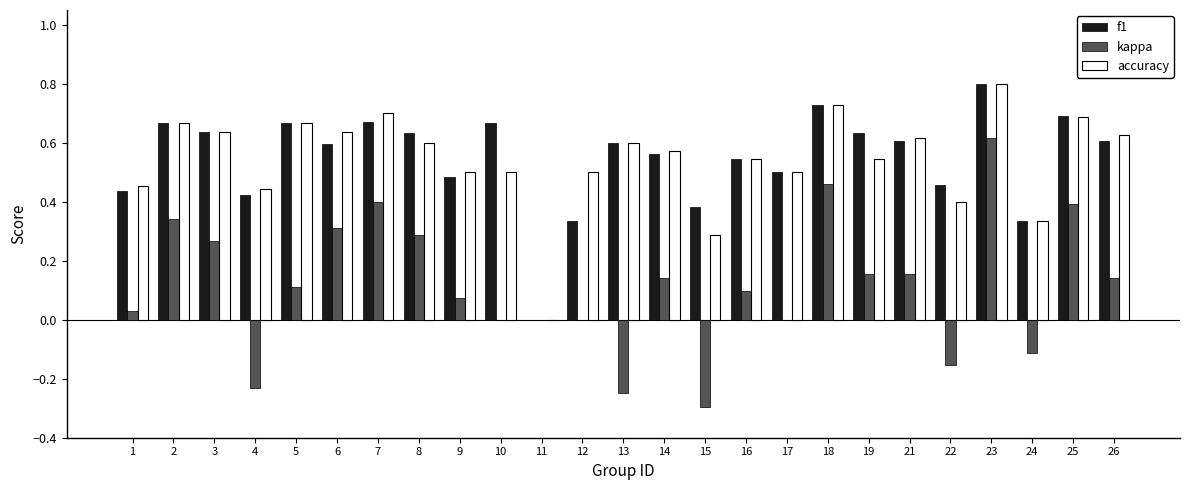

How many groups of bars are there?

25